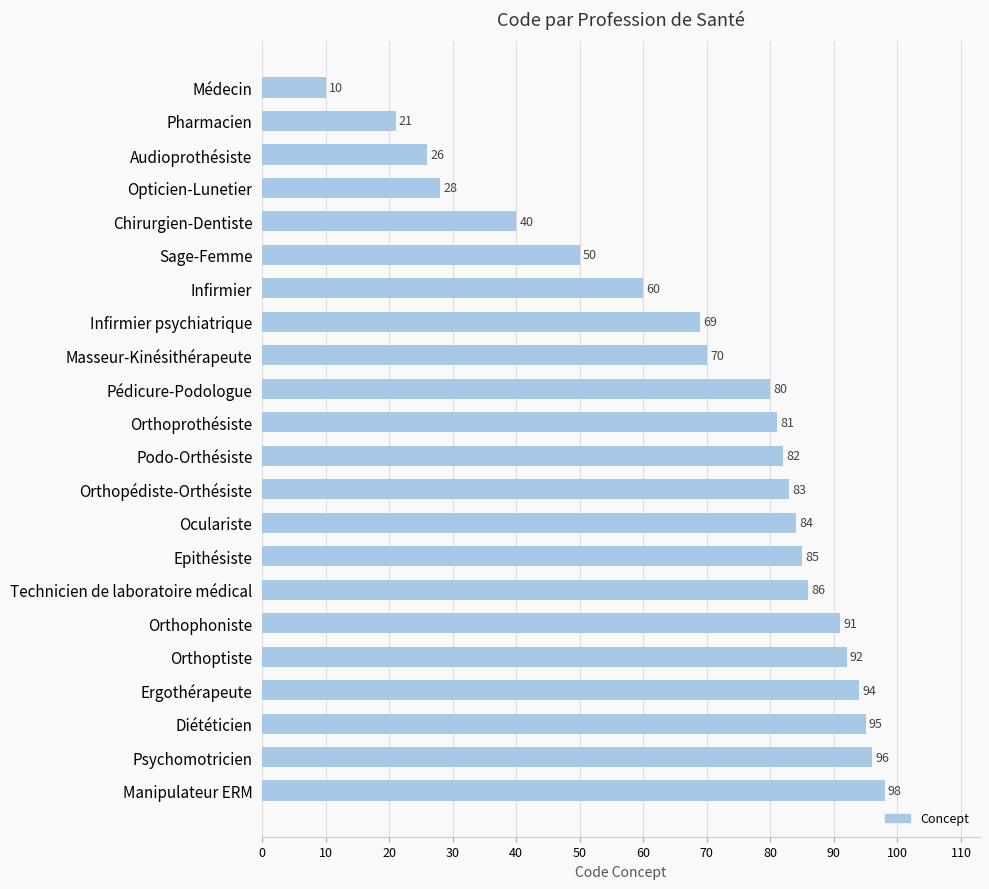

List the labels in order of value, largest first.

Manipulateur ERM, Psychomotricien, Diététicien, Ergothérapeute, Orthoptiste, Orthophoniste, Technicien de laboratoire médical, Epithésiste, Oculariste, Orthopédiste-Orthésiste, Podo-Orthésiste, Orthoprothésiste, Pédicure-Podologue, Masseur-Kinésithérapeute, Infirmier psychiatrique, Infirmier, Sage-Femme, Chirurgien-Dentiste, Opticien-Lunetier, Audioprothésiste, Pharmacien, Médecin